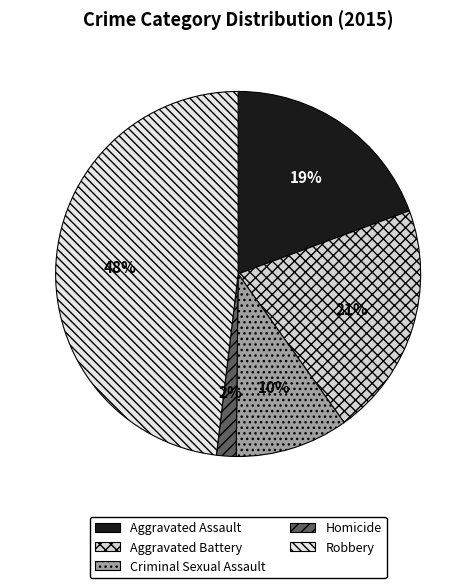

To the nearest percent, what is the difference between the Aggravated Battery and Homicide slice percentages?

19%